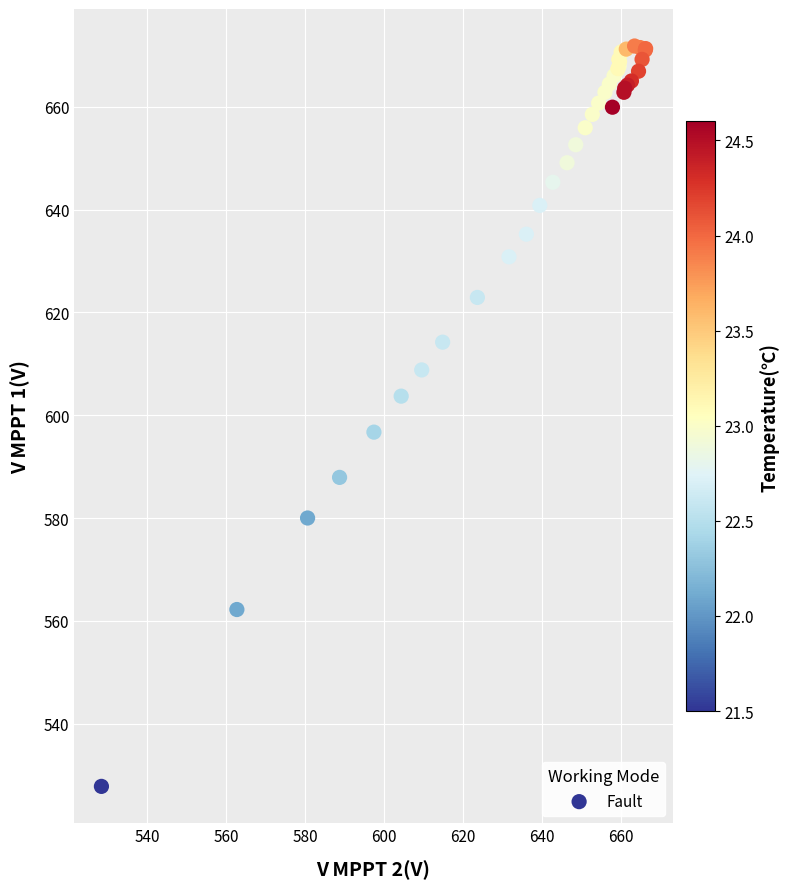

What Y value in the scatter plot is closest to 599?

596.7